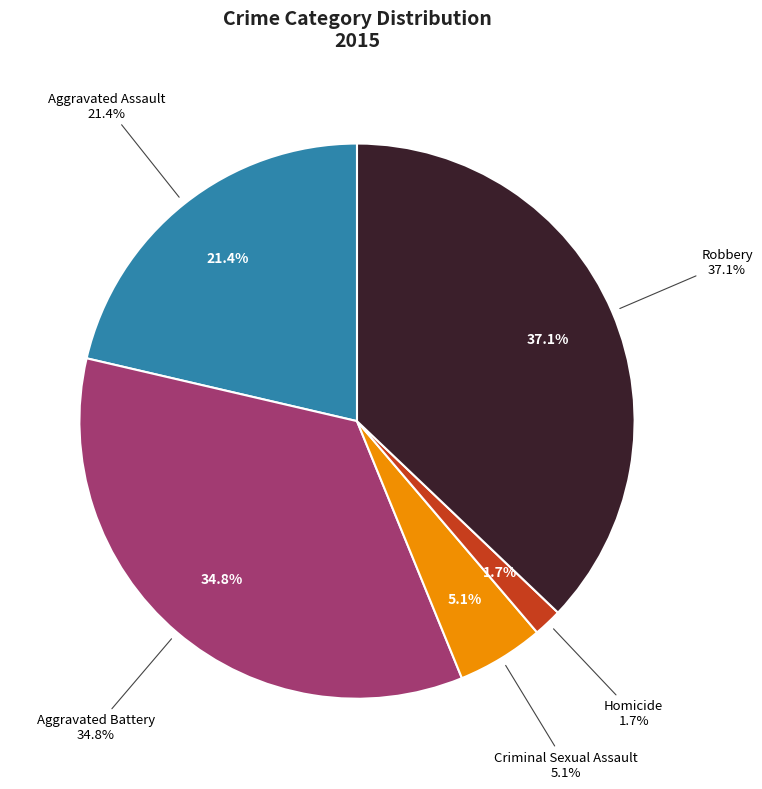

To the nearest percent, what is the combined percentage of Homicide and Aggravated Battery?

36%